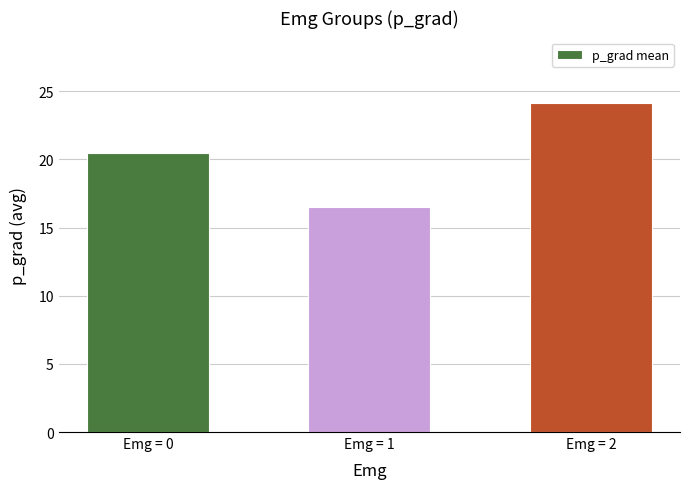

What is the change in value from Emg = 0 to Emg = 2?

+3.7